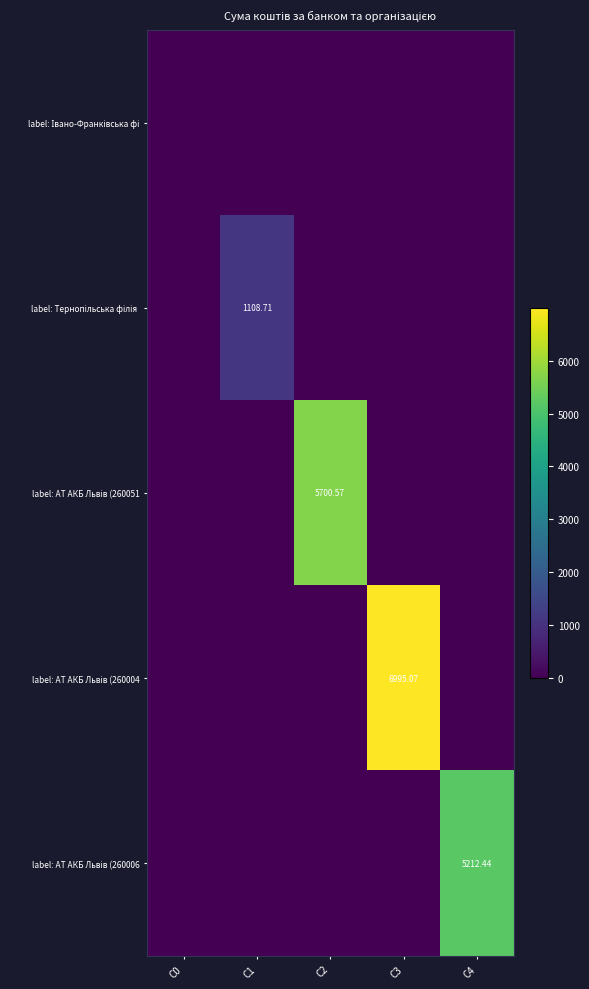

Count the number of categories in the chart.

5